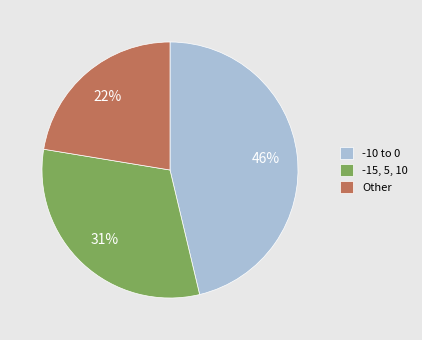

Does -15, 5, 10 account for over 50% of the chart?

No